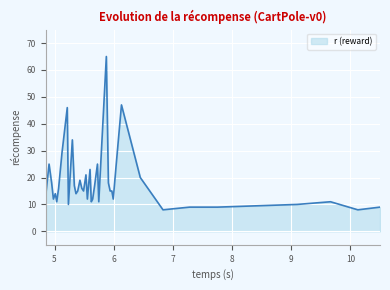

How many lines are shown in the chart?

1